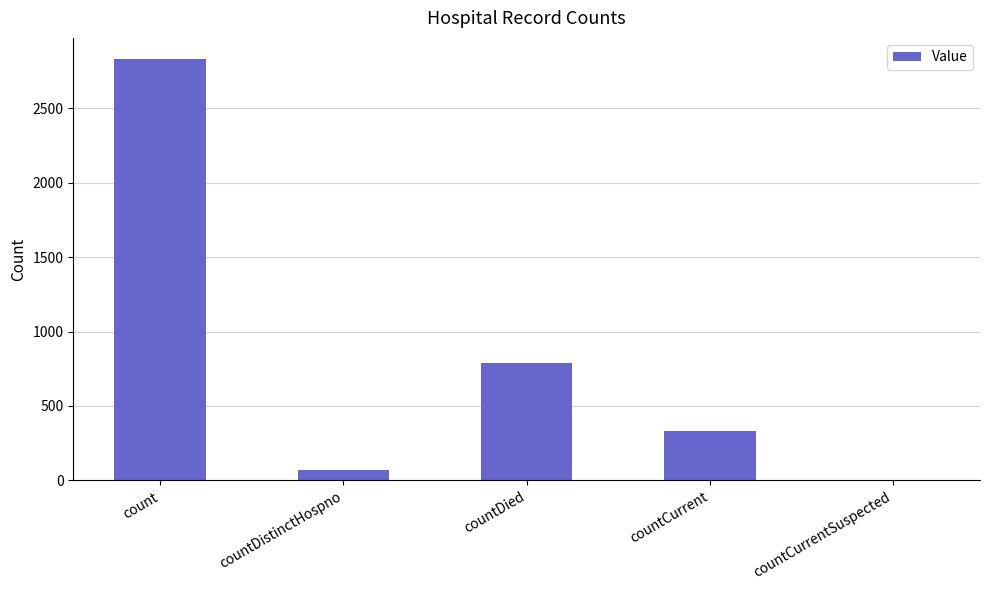

What is the change in value from countDied to countCurrent?

-455